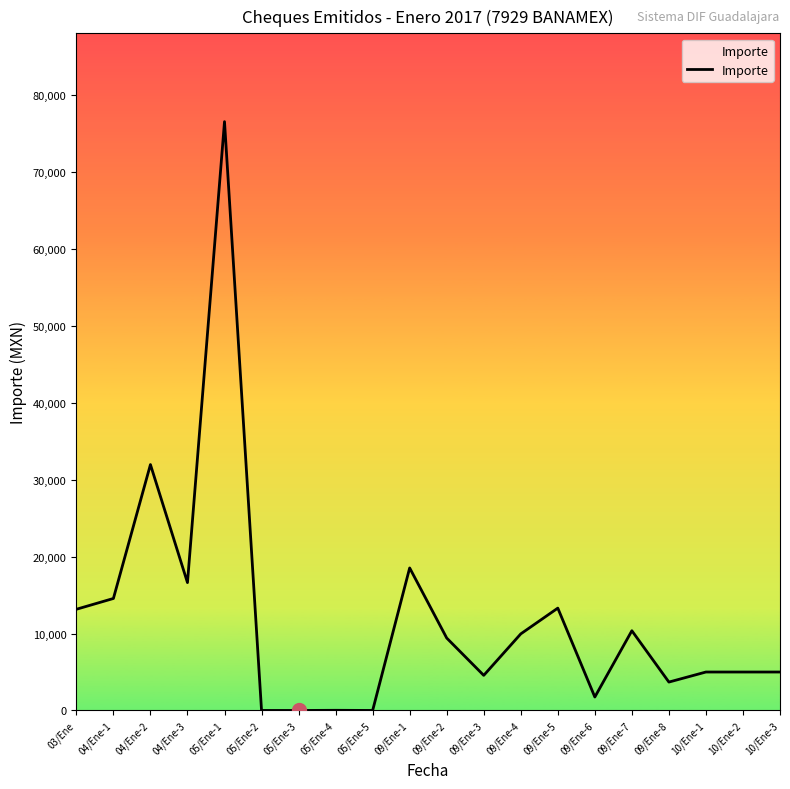

At which label is the value closest to 38271?

04/Ene-2